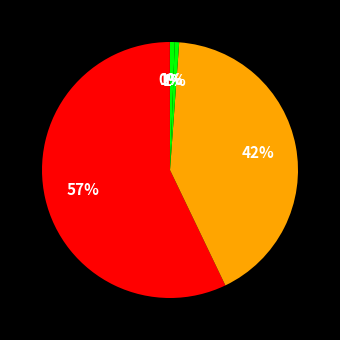

To the nearest percent, what is the average slice percentage?

20%